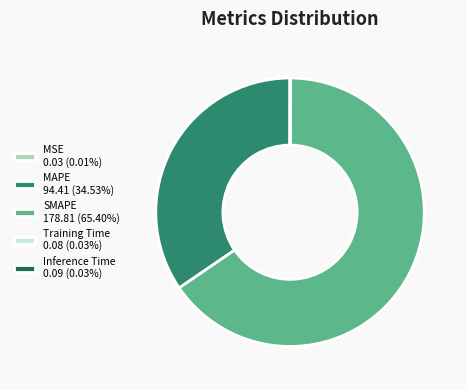

Is SMAPE 178.81 (65.40%) the majority of the pie?

Yes